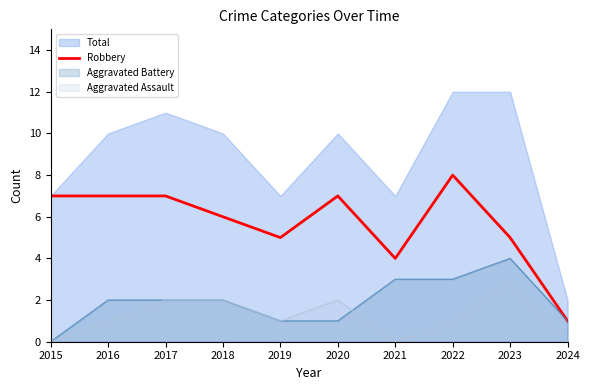

Reading left to right, what are all the values shown in this chart?

7	7	7	6	5	7	4	8	5	1